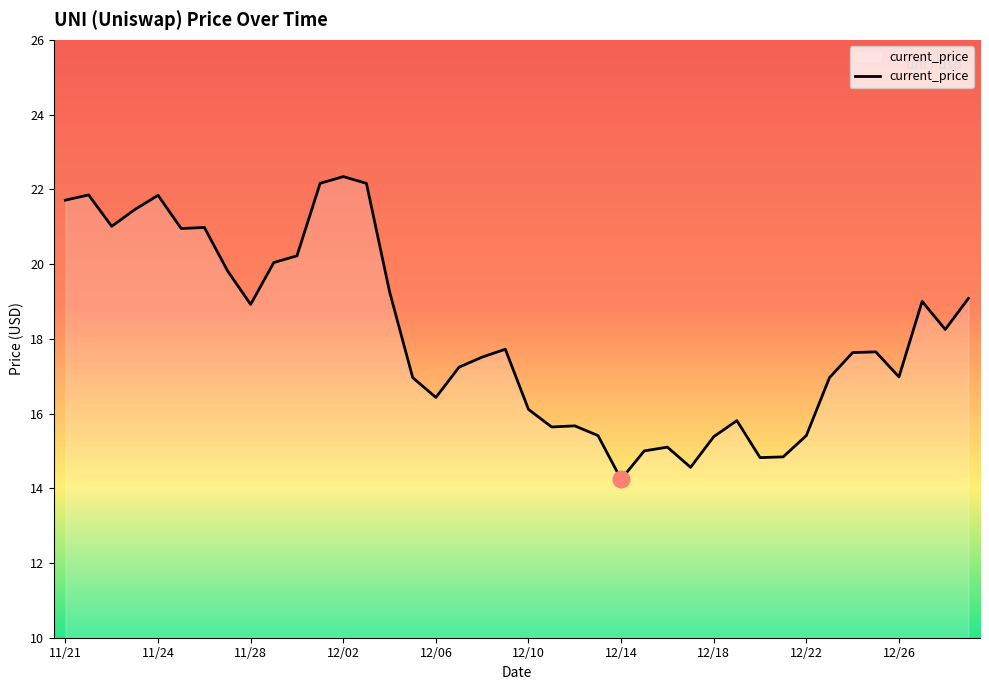

What is the difference between the maximum and minimum values?

8.1